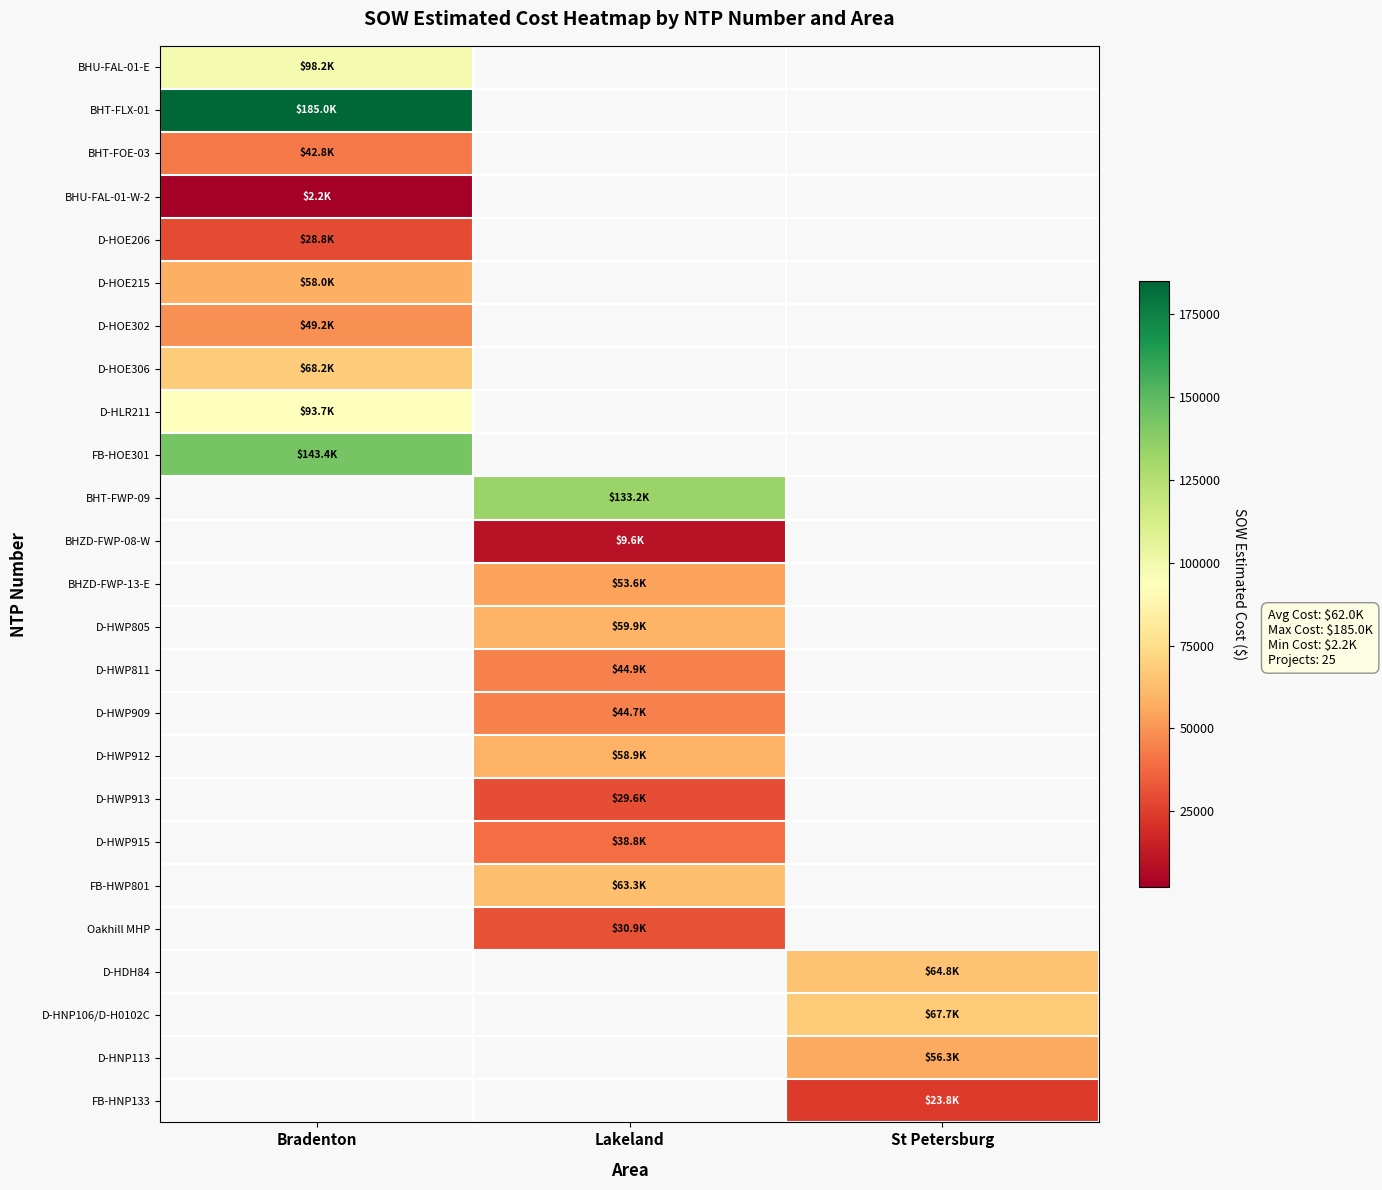

The value of BHU-FAL-01-E at Bradenton is 98170.1. True or false?

True